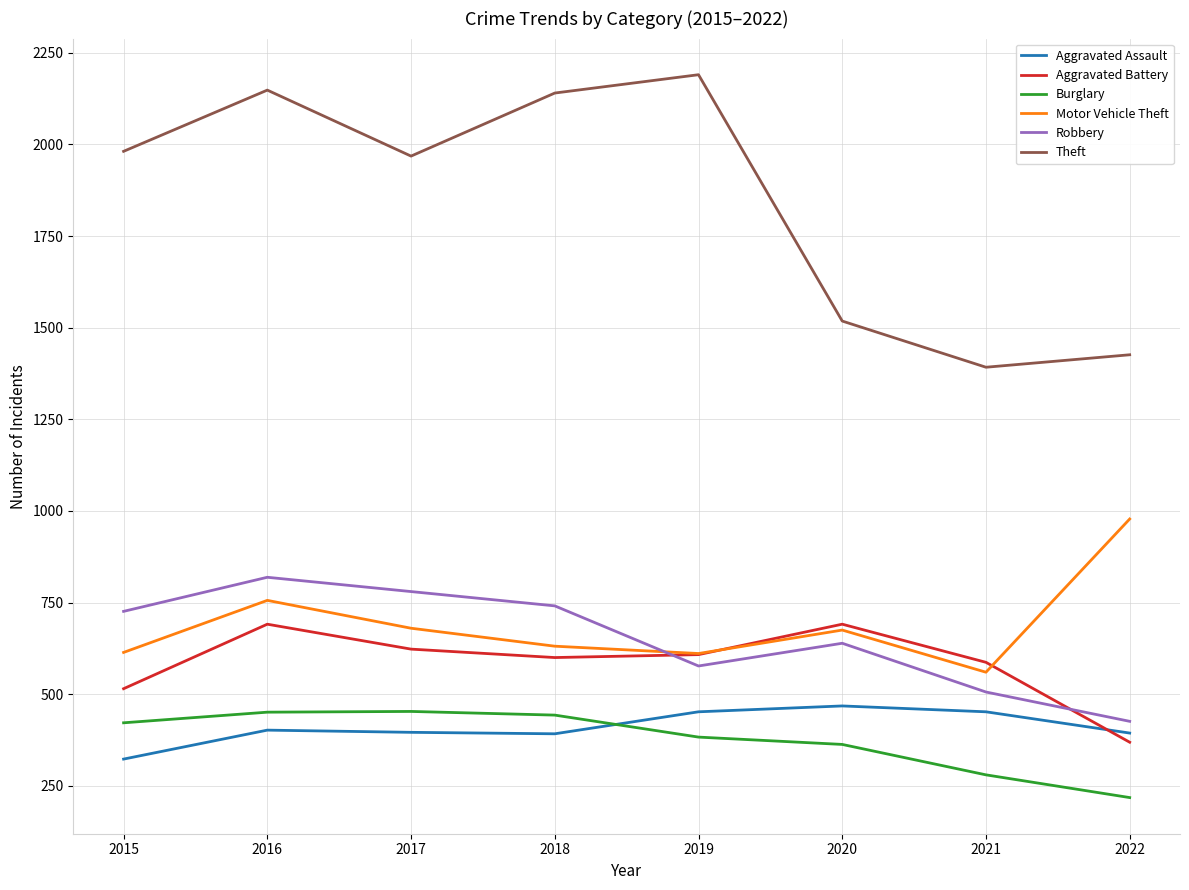

Is the value of Aggravated Assault at 2017 greater than the value of Aggravated Battery at 2021?

No